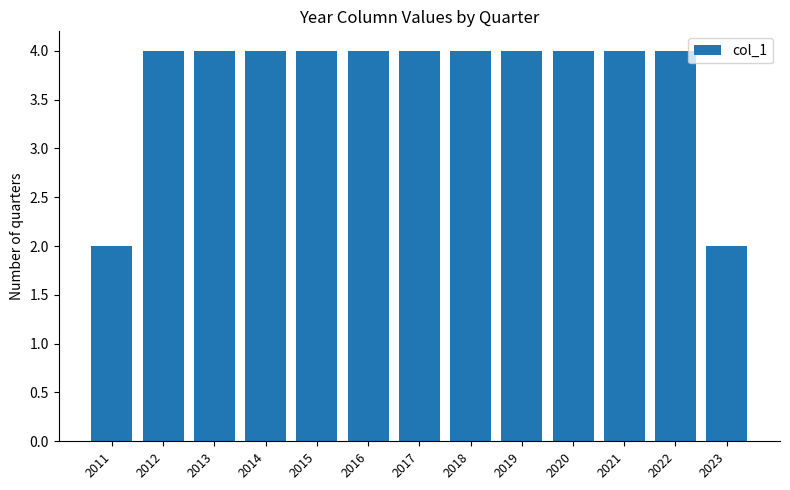

Reading left to right, list all the values displayed in this chart.

2	4	4	4	4	4	4	4	4	4	4	4	2